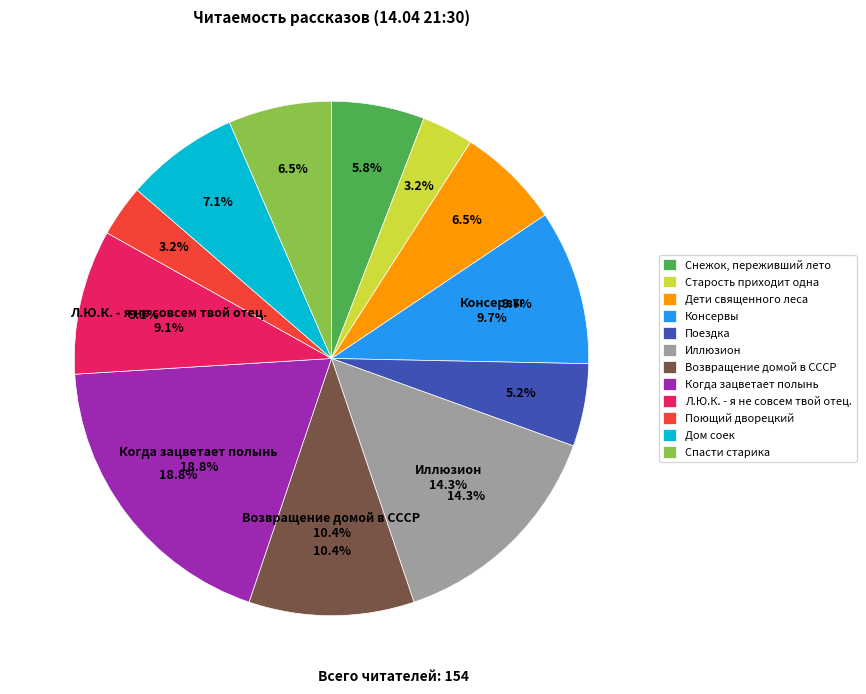

What is the change in value from Консервы to Иллюзион?

+7